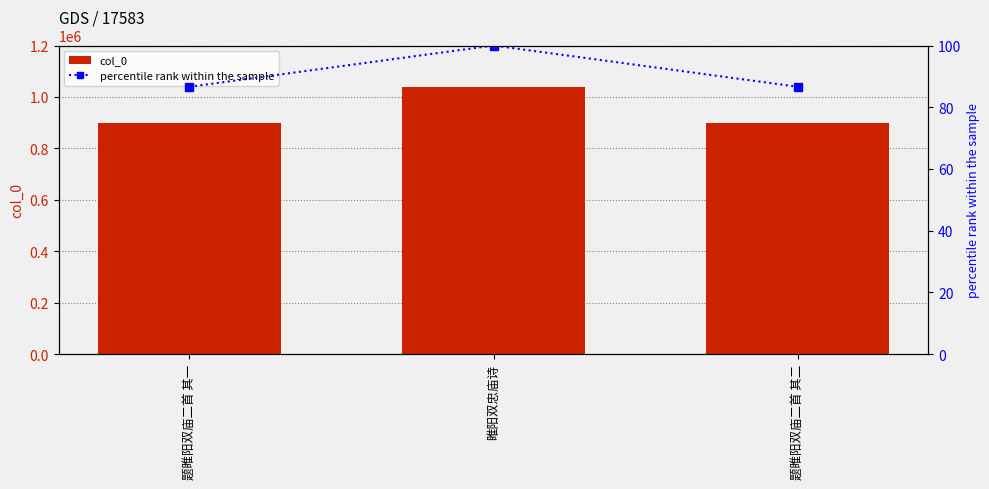

Count the number of categories in the chart.

3